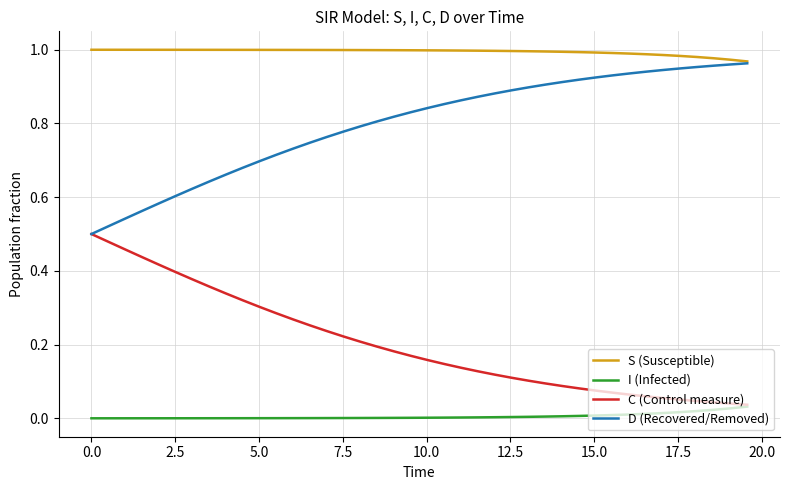

Rank the series by their average value, from highest to lowest.

S (Susceptible), D (Recovered/Removed), C (Control measure), I (Infected)